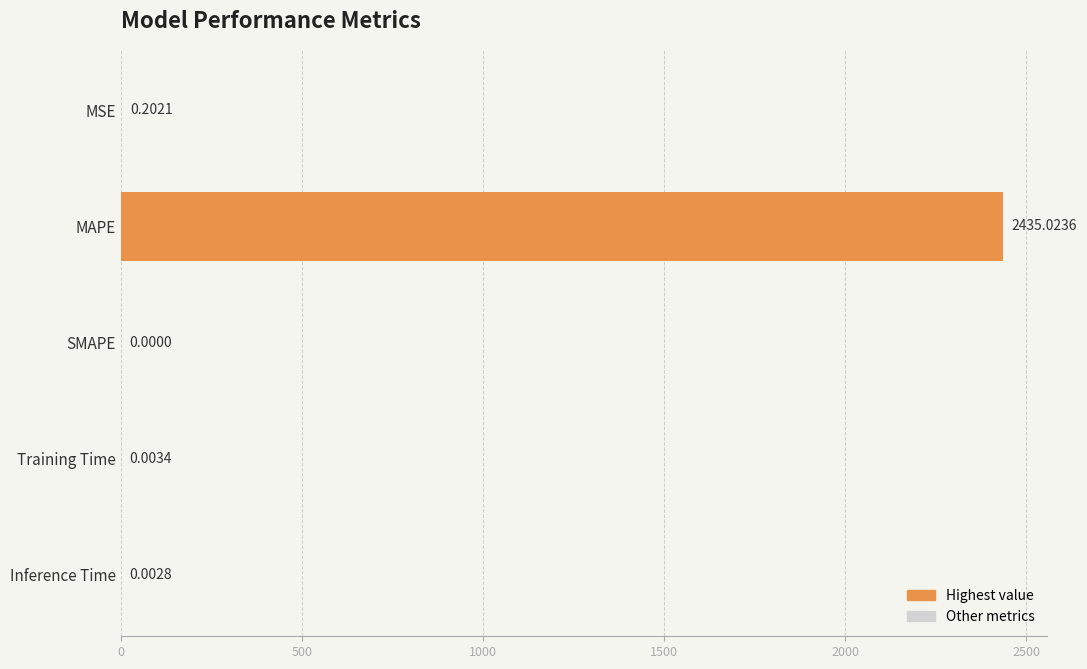

Count the number of categories in the chart.

5